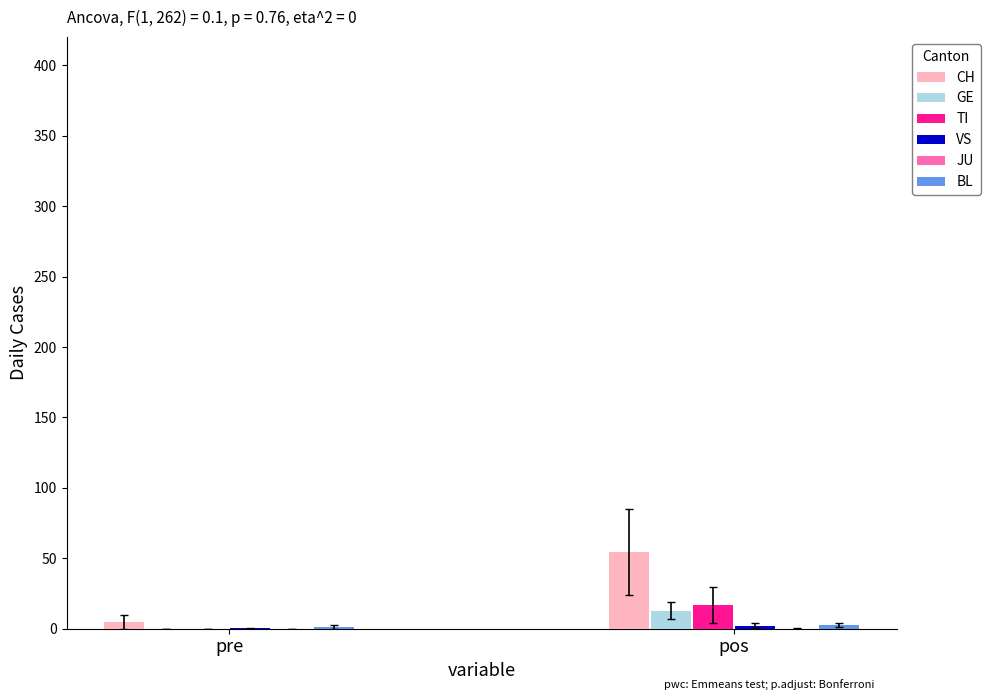

At which category does the chart reach its peak across all series?

pos